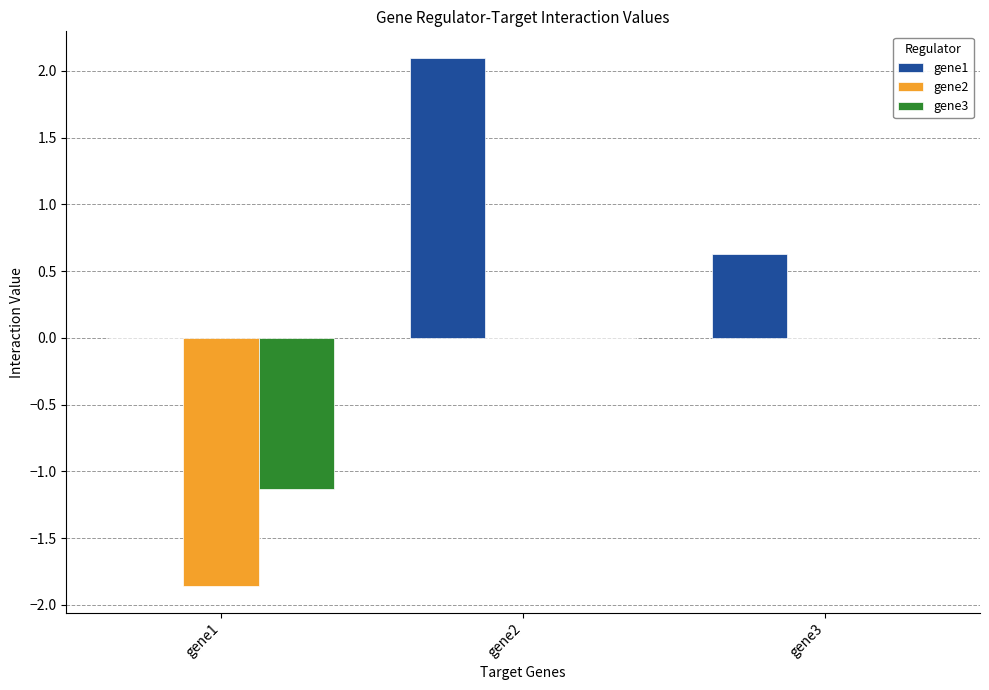

Are the bars grouped side by side (vs. stacked)?

Yes